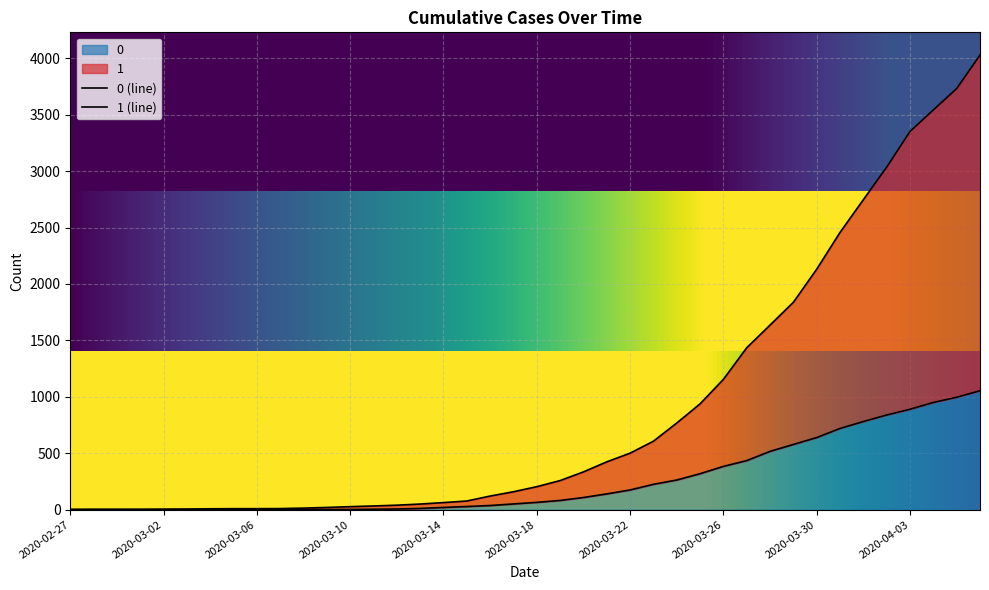

What position from the right is 2020-03-28?

10